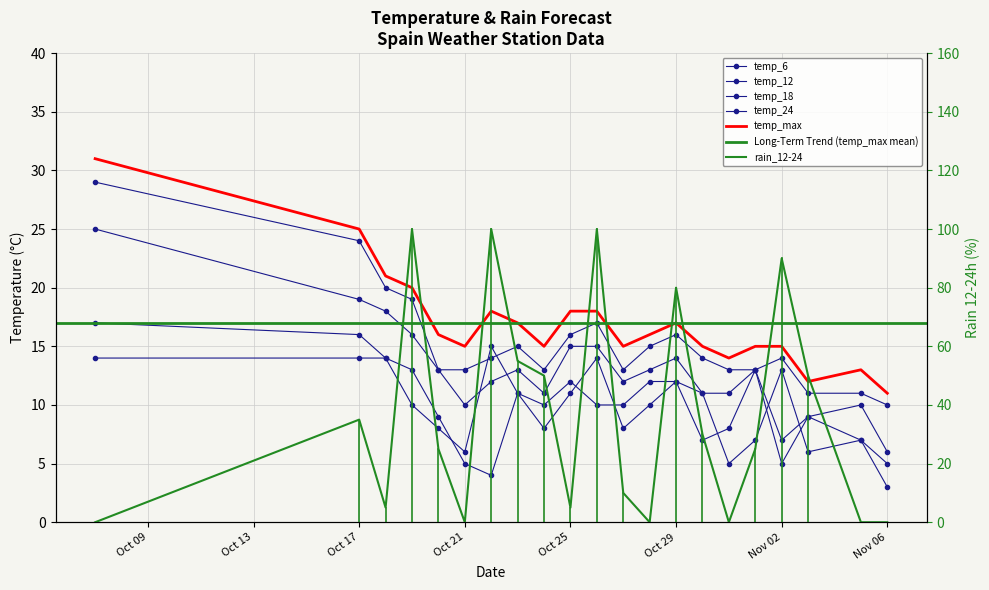

What is the sum of all temp_18 values?

273